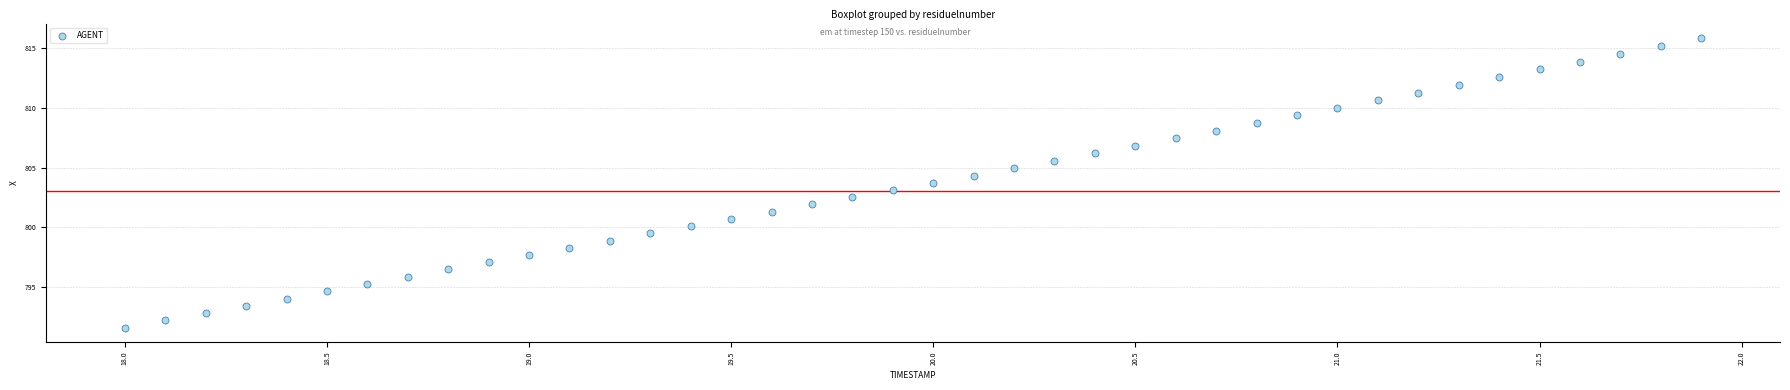

What is the range of Y values (max minus min)?

24.2